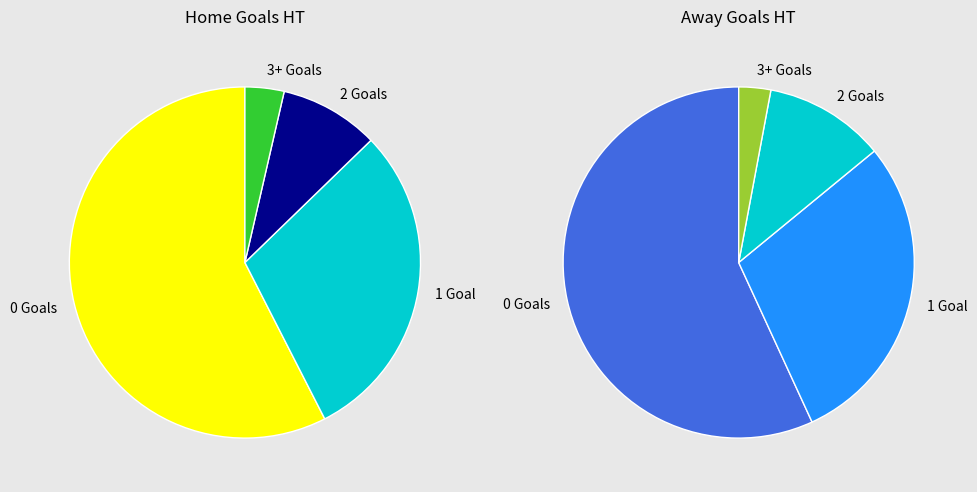

The 0 slice represents 58% of the pie. True or false?

True